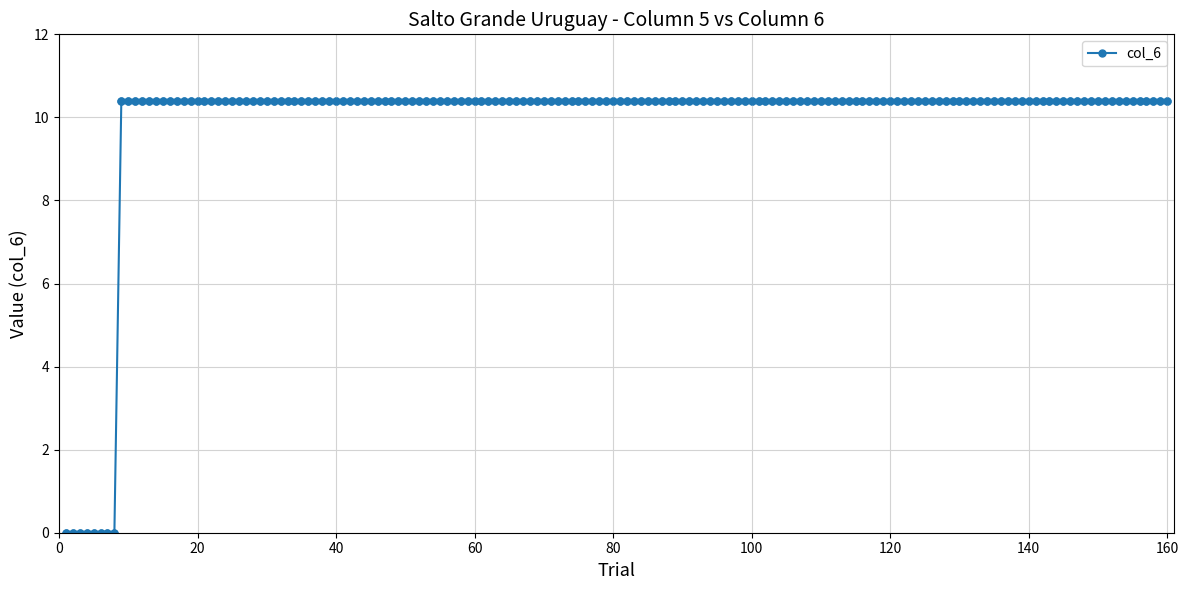

What is the difference between the maximum and minimum values?

10.4